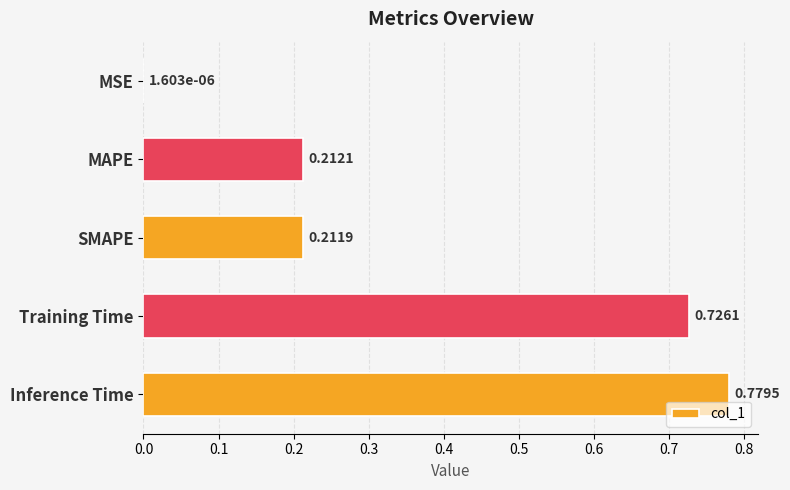

Which label corresponds to the largest value in the chart?

Inference Time